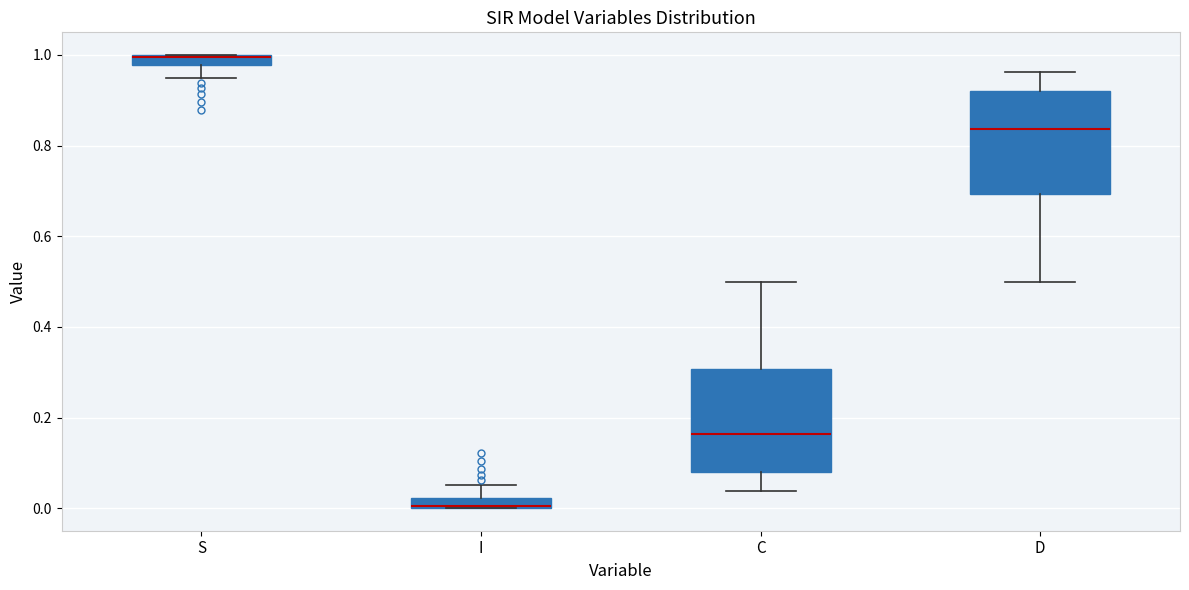

Where does the upper whisker of the box for I end on the y-axis? The values are not printed on the chart, so give them approximately, as read against the axis.

0.06